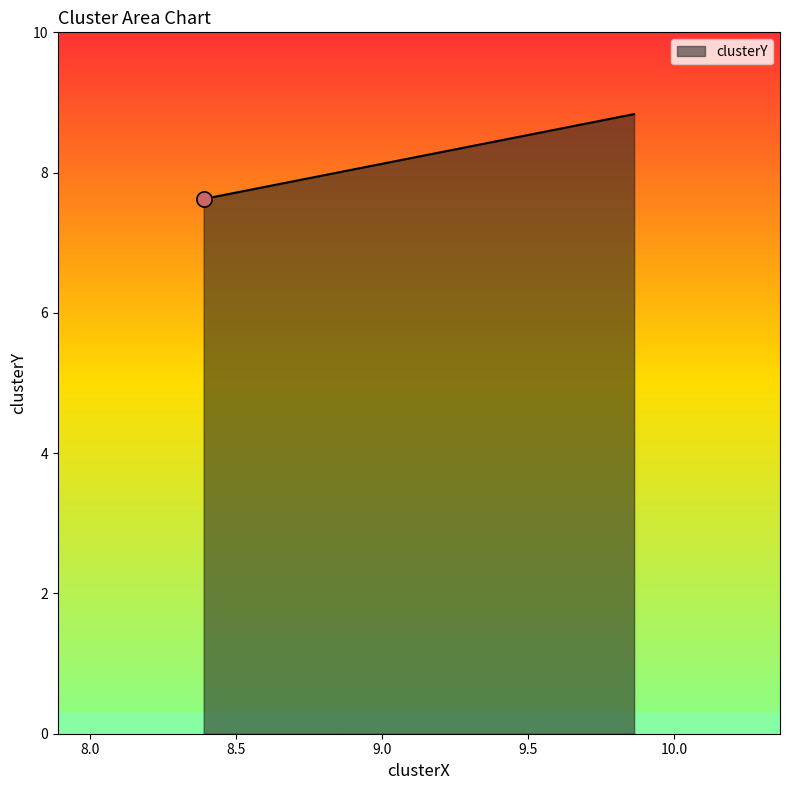

Approximately how many times larger is the value at 8.388096814948947 compared to 9.863602081795273?

0.9